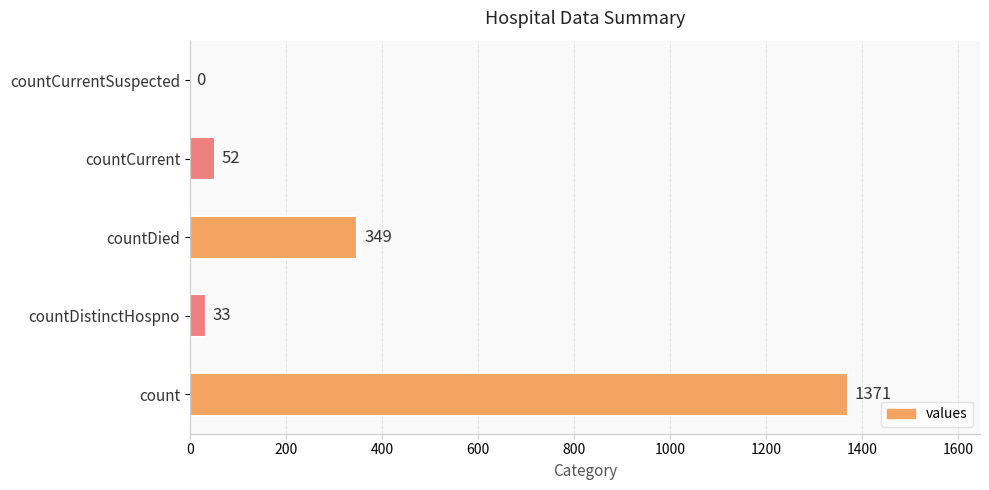

What is the greatest value displayed?

1371